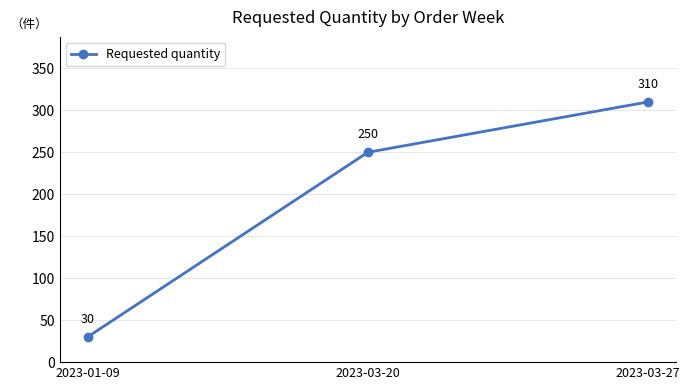

Does the chart have visible grid lines?

Yes